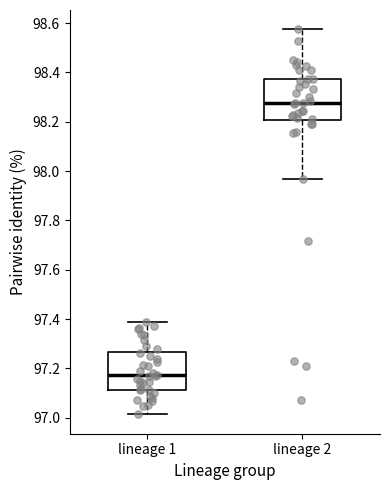

Reading left to right, transcribe this box plot: for each box, give where its median line is, the range the box spans, and where its two whiskers end, as read against the y-axis. The values are not printed on the chart, so give them approximately, as read against the axis.

lineage 1: median 97.18, box 97.12 to 97.26, whiskers 97.02 to 97.38
lineage 2: median 98.28, box 98.20 to 98.38, whiskers 97.96 to 98.58